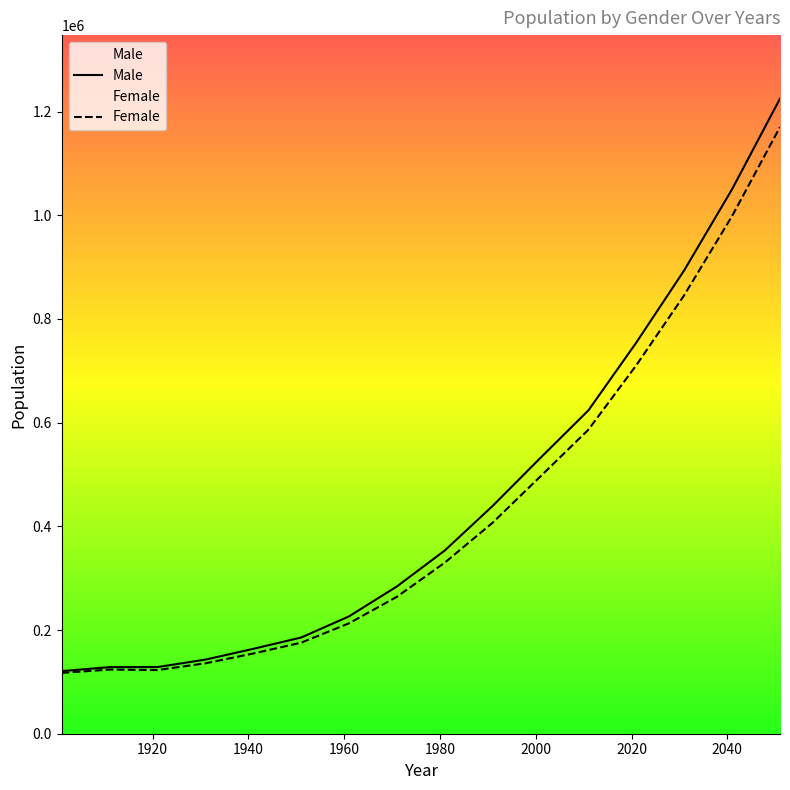

True or false: Male and Female intersect in this chart.

False